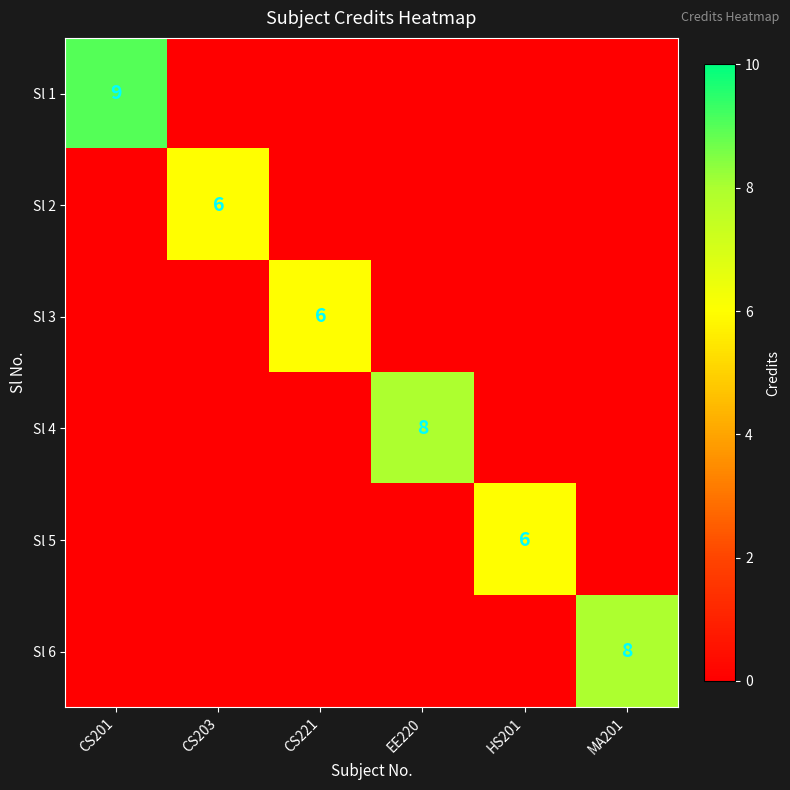

True or false: Sl 2 has a value of 10 at CS203.

False